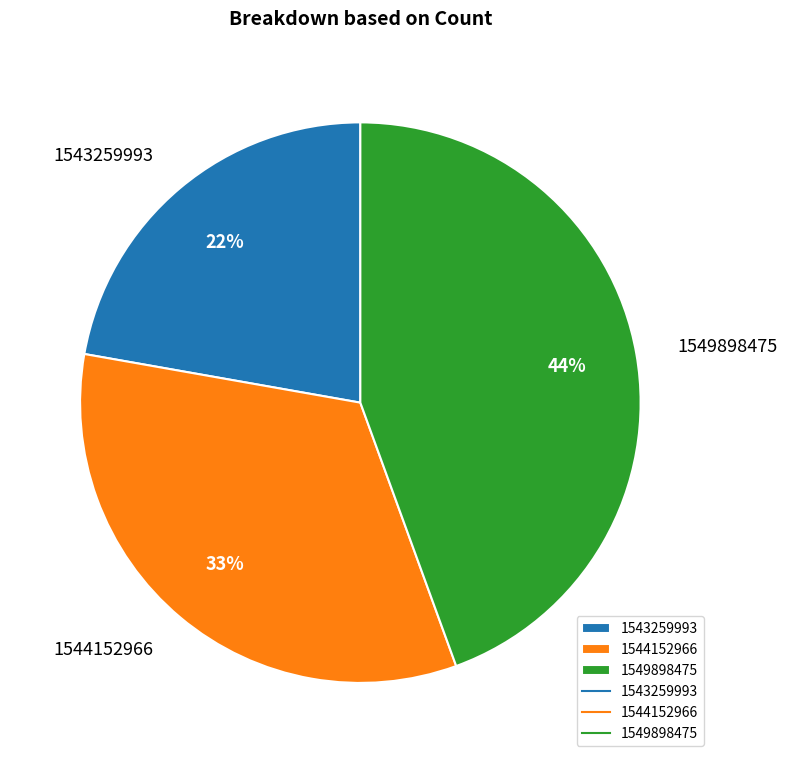

Which slice is the largest?

1549898475